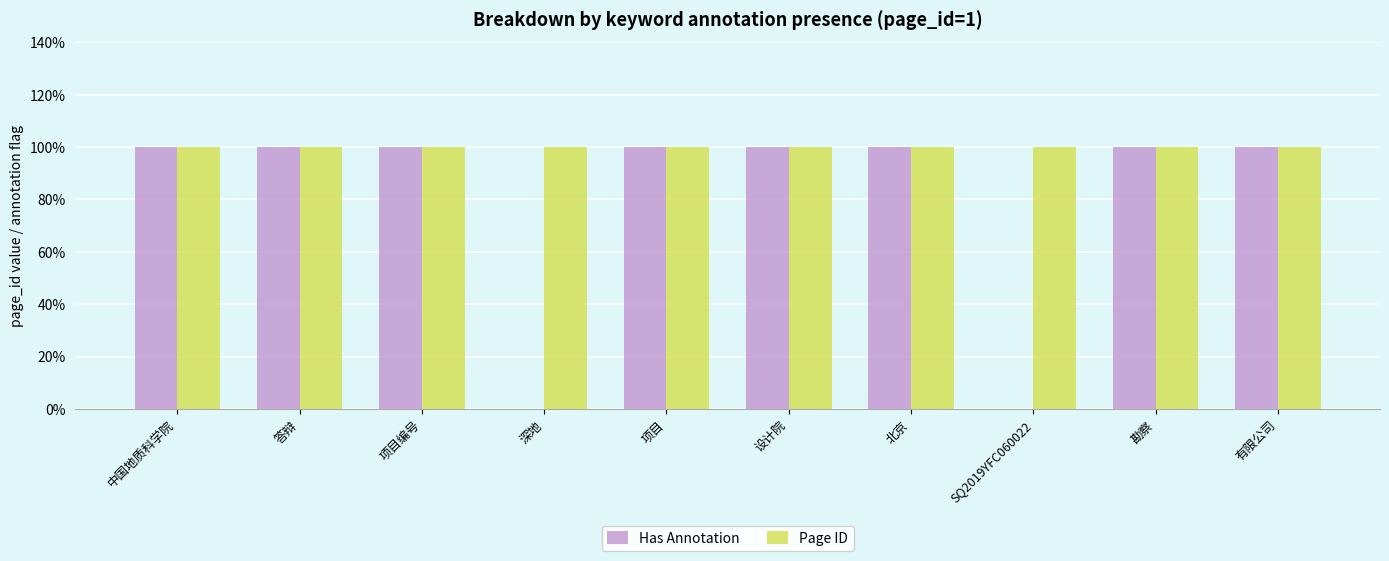

What is the sum of all Has Annotation values?

8